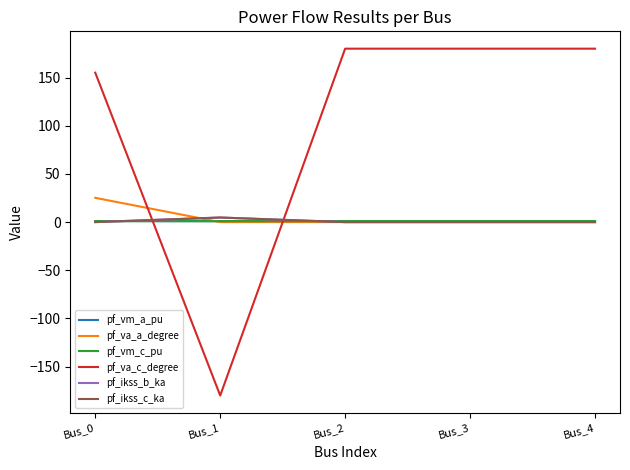

What is the sum of all pf_vm_c_pu values?

4.9